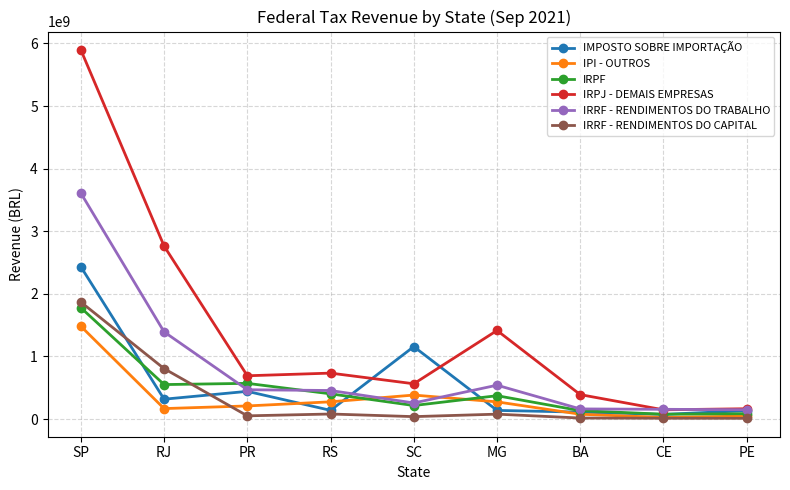

The IRPJ - DEMAIS EMPRESAS series shows 275397106.8 at SC. True or false?

False